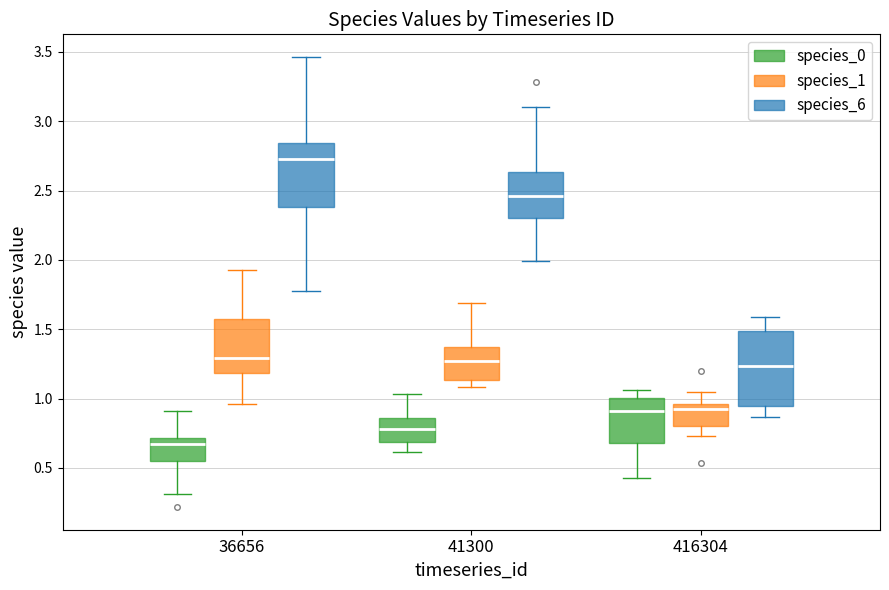

Reading left to right, read every box against the y-axis: the position of its median line, the range the box covers, and the ends of its whiskers. The values are not printed on the chart, so give them approximately, as read against the axis.

36656 (species_0): median 0.65, box 0.55 to 0.70, whiskers 0.30 to 0.90
36656 (species_1): median 1.30, box 1.20 to 1.55, whiskers 0.95 to 1.95
36656 (species_6): median 2.75, box 2.40 to 2.85, whiskers 1.80 to 3.45
41300 (species_0): median 0.80, box 0.70 to 0.85, whiskers 0.60 to 1.05
41300 (species_1): median 1.25, box 1.15 to 1.35, whiskers 1.10 to 1.70
41300 (species_6): median 2.45, box 2.30 to 2.65, whiskers 2.00 to 3.10
416304 (species_0): median 0.90, box 0.70 to 1.00, whiskers 0.45 to 1.05
416304 (species_1): median 0.90, box 0.80 to 0.95, whiskers 0.75 to 1.05
416304 (species_6): median 1.25, box 0.95 to 1.50, whiskers 0.85 to 1.60